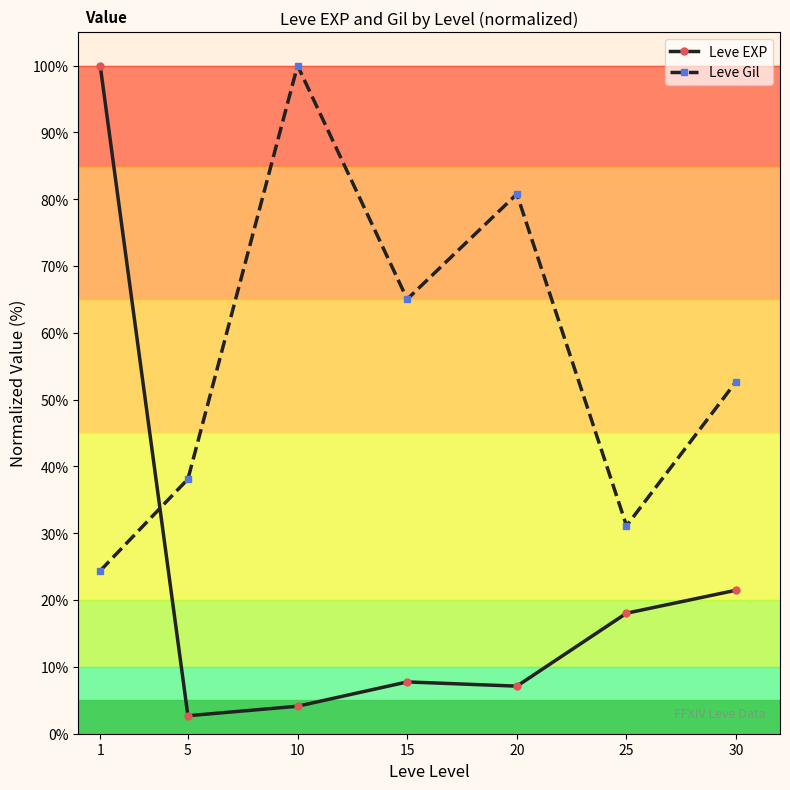

The Leve EXP series shows 21.5 at 30. True or false?

True